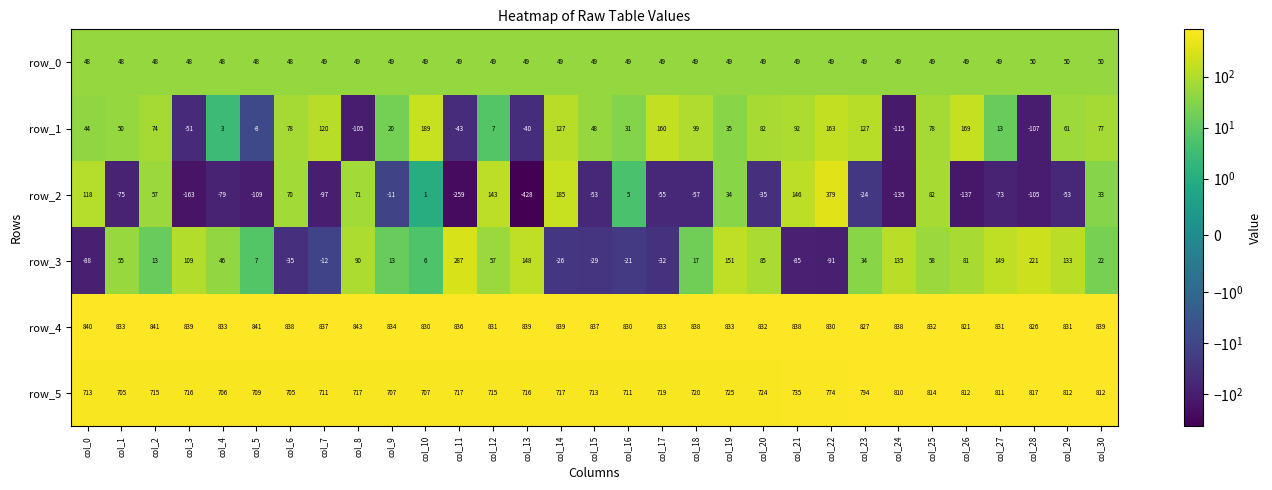

What is the maximum value shown in the chart?

843